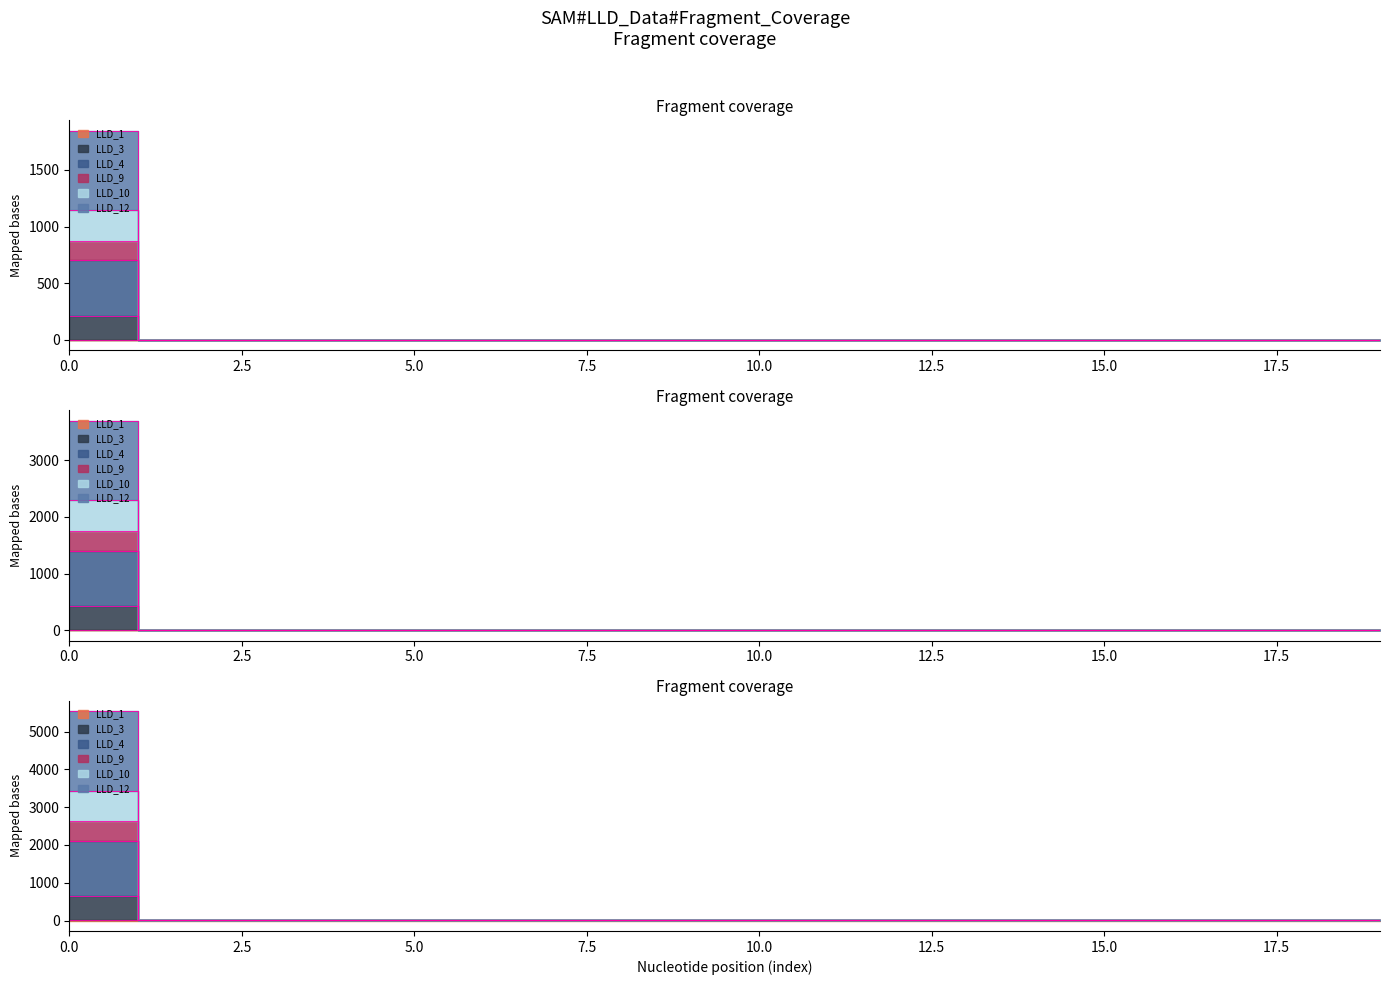

What is the difference between the maximum and minimum values in the LLD_10 series?

1145.2